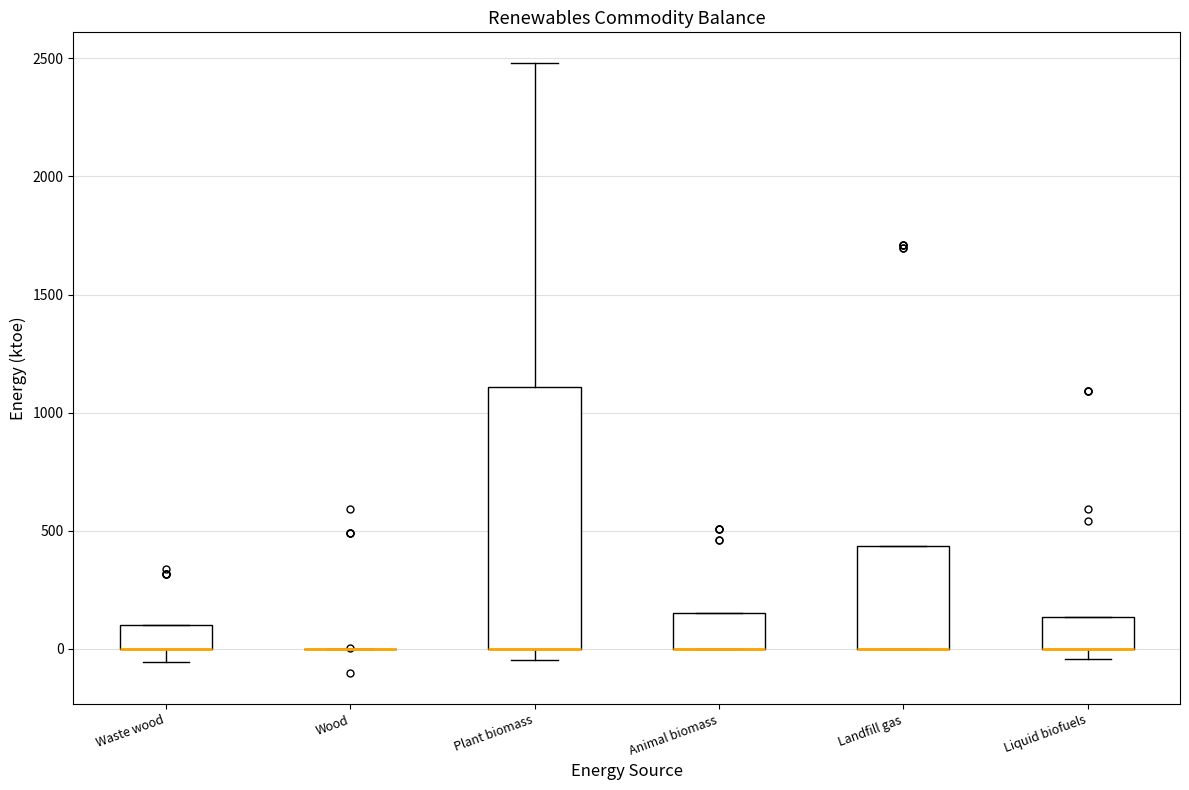

Reading left to right, transcribe this box plot: for each box, give where its median line is, the range the box spans, and where its two whiskers end, as read against the y-axis. The values are not printed on the chart, so give them approximately, as read against the axis.

Waste wood: median 0 (drawn on the box's lower edge), box 0 to 100, whiskers -50 to 100
Wood: box collapsed to a line at 0, whiskers 0 to 0
Plant biomass: median 0 (drawn on the box's lower edge), box 0 to 1100, whiskers -50 to 2500
Animal biomass: median 0 (drawn on the box's lower edge), box 0 to 150, whiskers 0 to 150
Landfill gas: median 0 (drawn on the box's lower edge), box 0 to 450, whiskers 0 to 450
Liquid biofuels: median 0 (drawn on the box's lower edge), box 0 to 150, whiskers -50 to 150